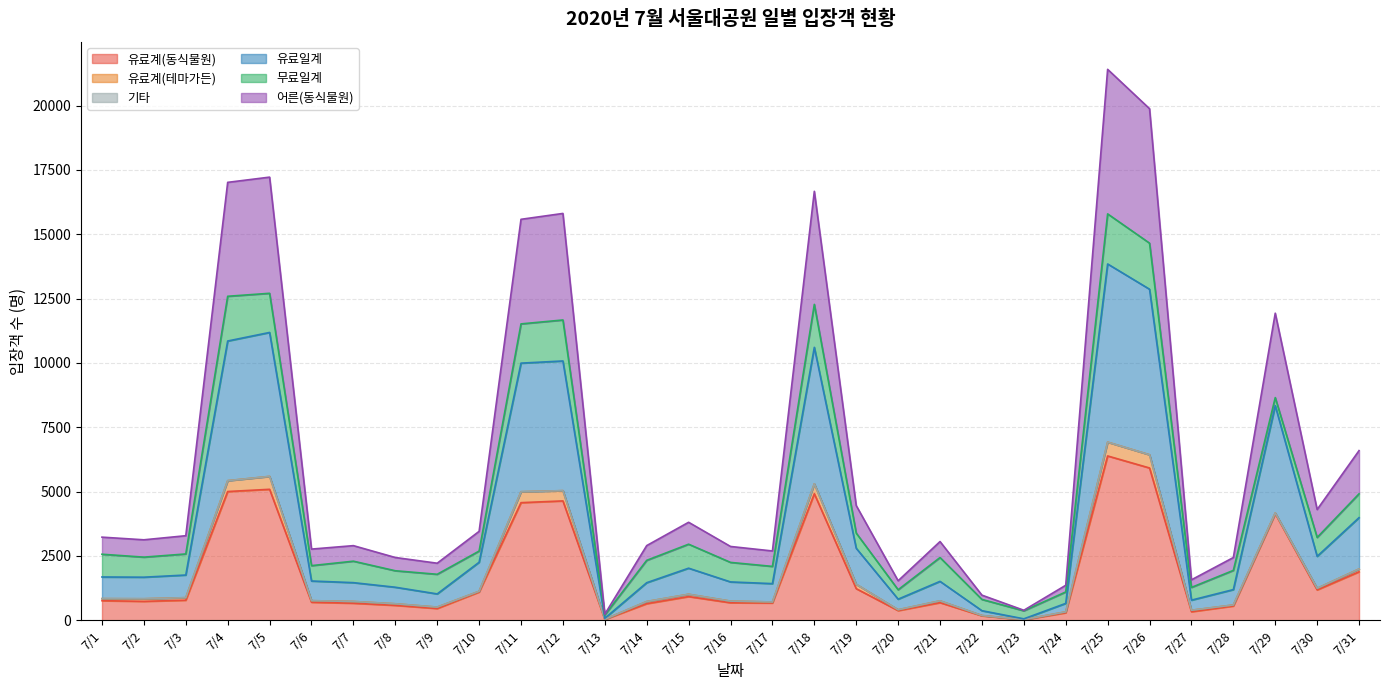

What is the difference between the 어른(동식물원) values at 7/20 and 7/28?

186